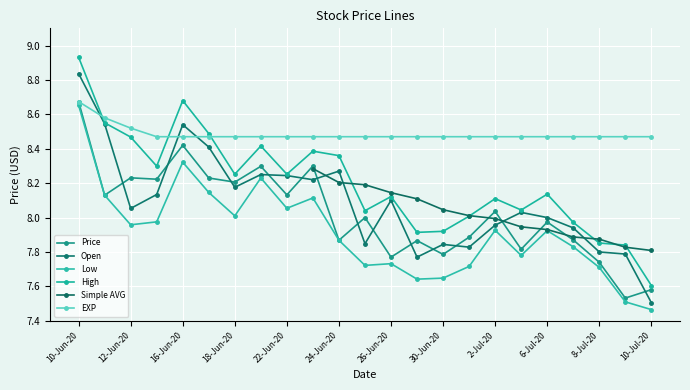

Which category has the lowest value in the High series?

10-Jul-20